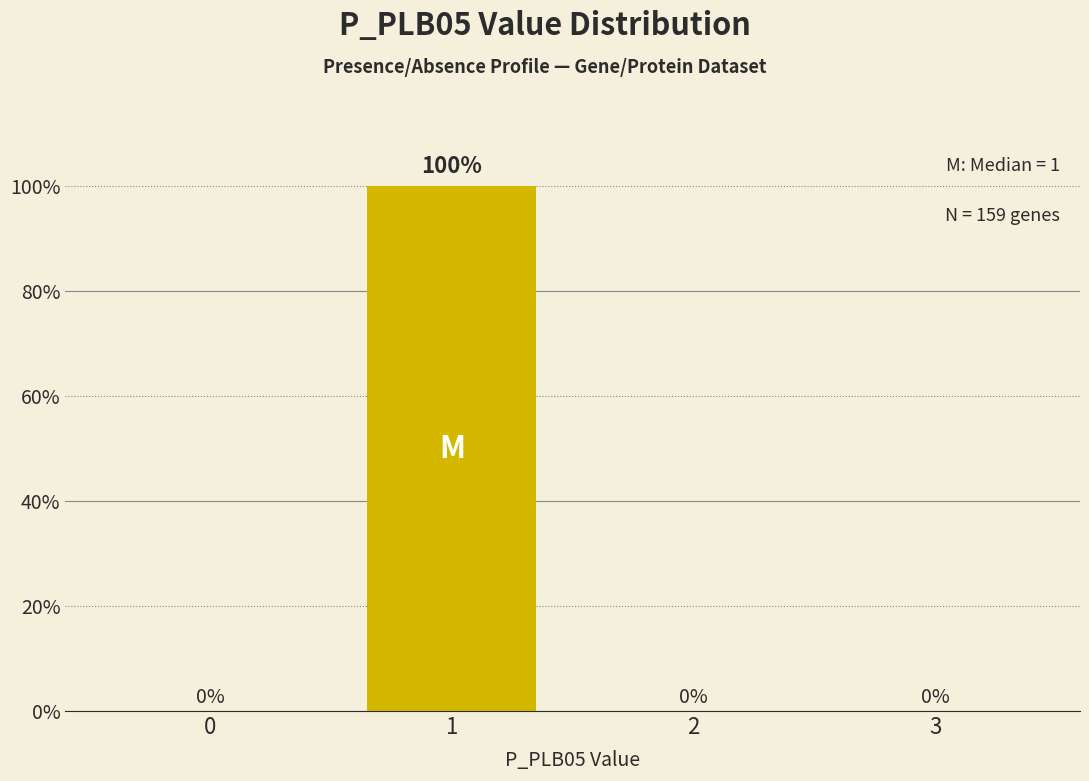

Reading right to left, list all the values displayed in this chart.

3=0	2=0	1=100	0=0